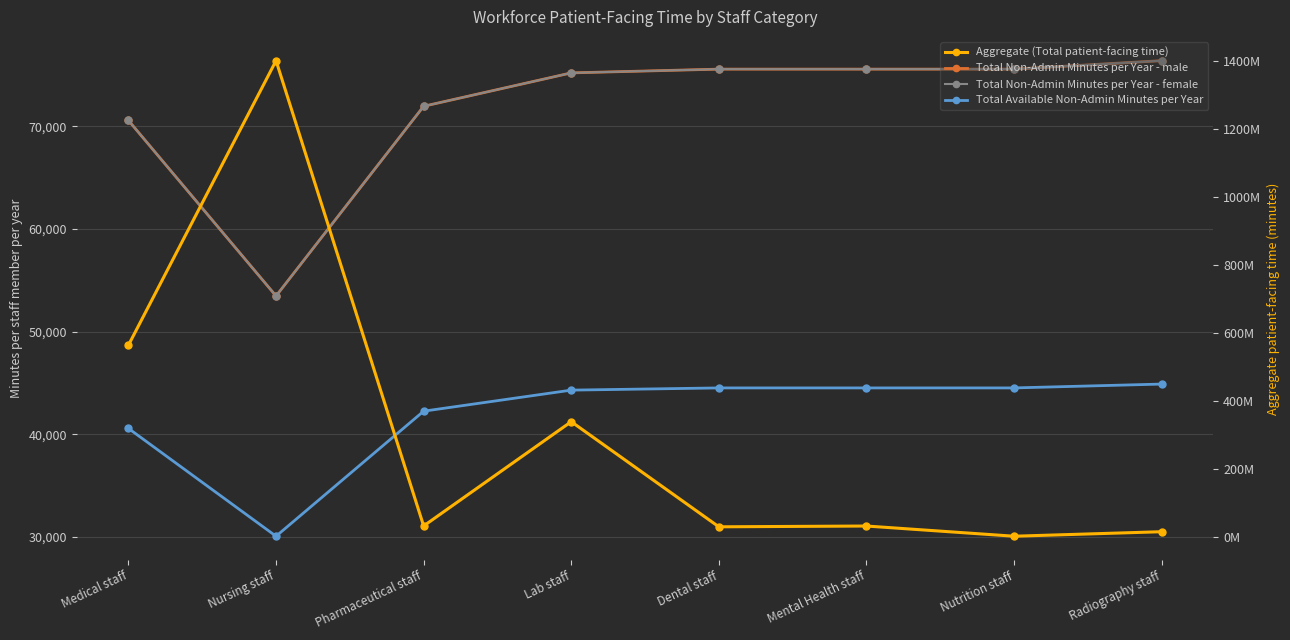

What is the difference between the Total Non-Admin Minutes per Year - female values at Dental staff and Nursing staff?

22095.0